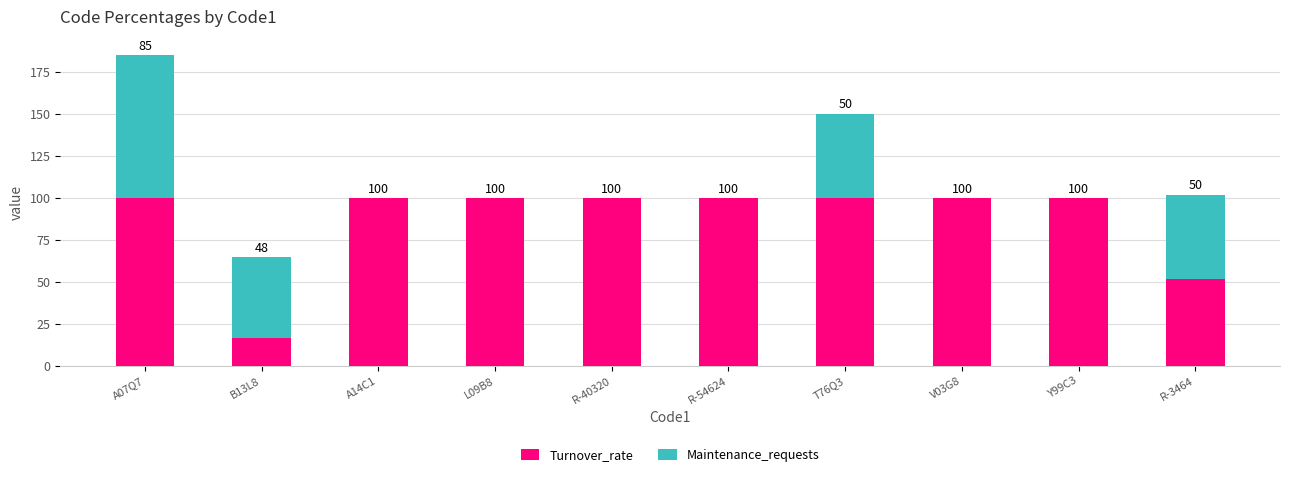

At which category is the sum across all series the highest?

A07Q7